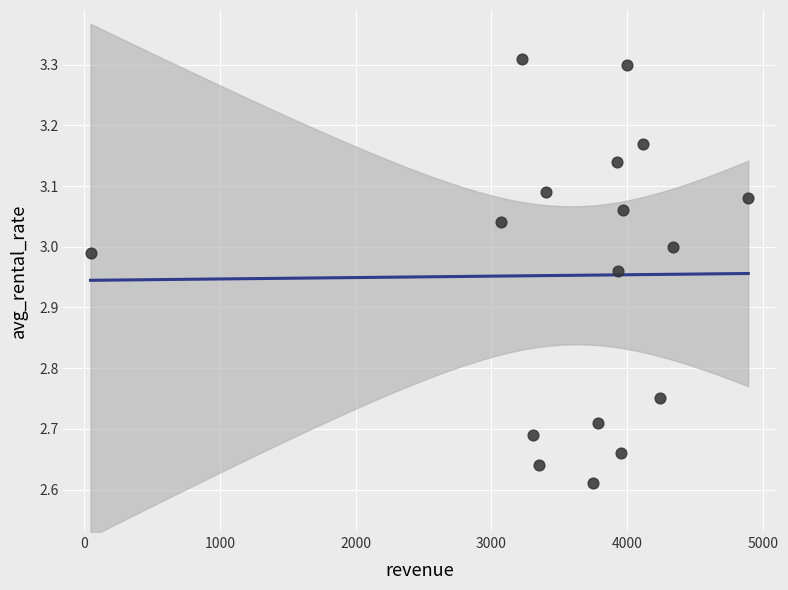

What is the range of Y values (max minus min)?

0.7